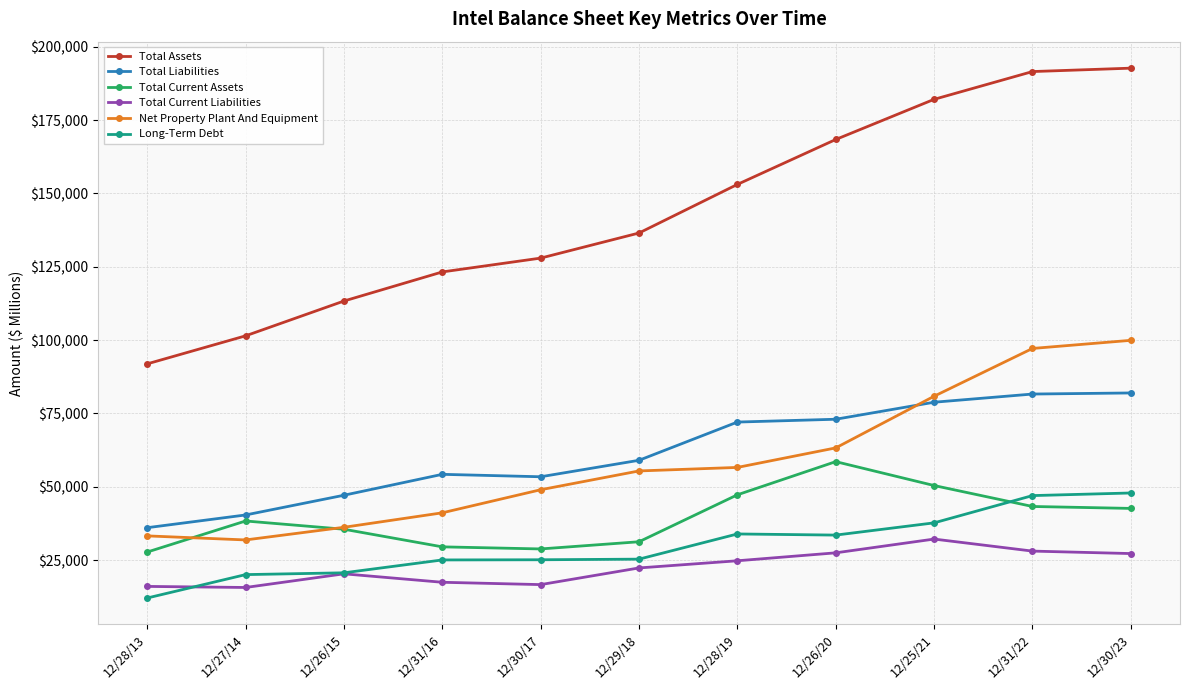

What value does the Net Property Plant And Equipment series have at 12/26/15, to the nearest 10?

36170